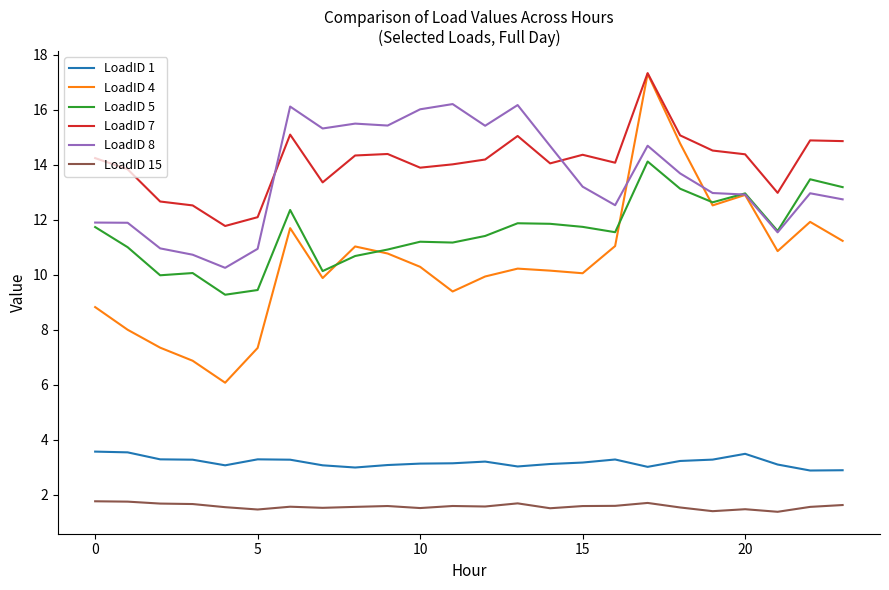

What is the lowest value of the LoadID 15 series?

1.4